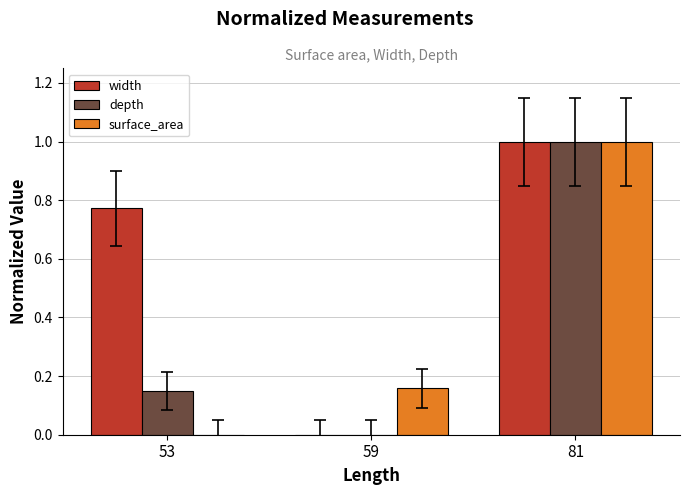

Between 53 and 81, which series saw the biggest shift?

surface_area